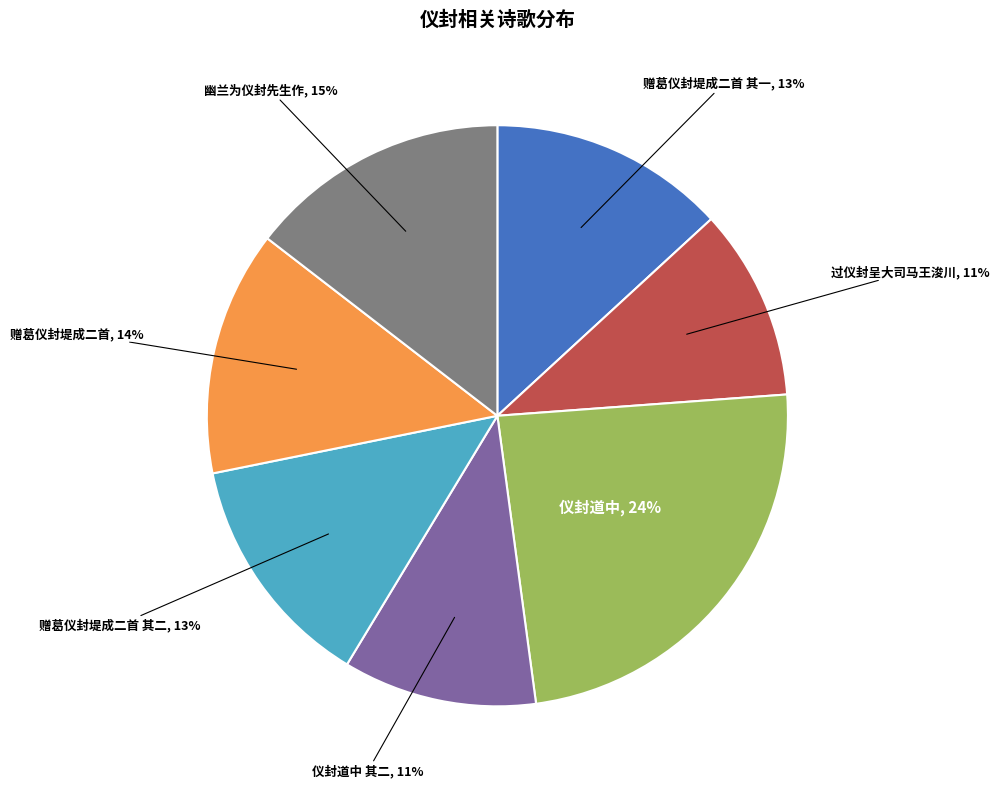

Is there any slice that represents more than half of the pie?

No